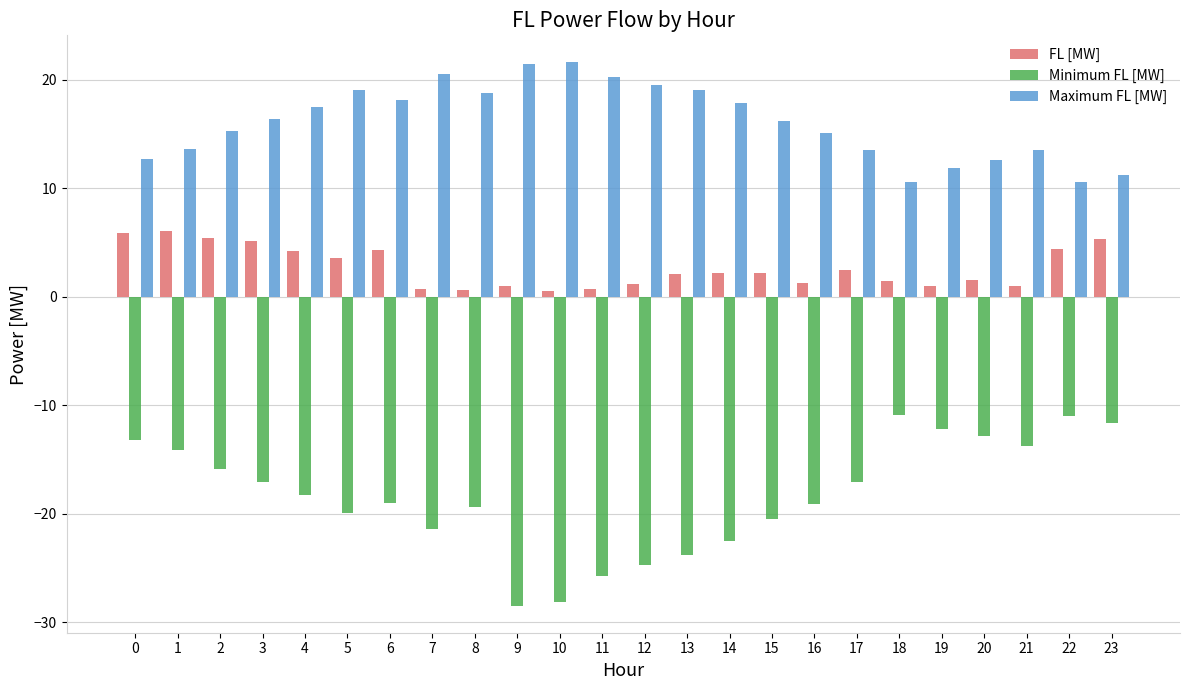

What is the spread (max minus min) of values at 7?

41.9